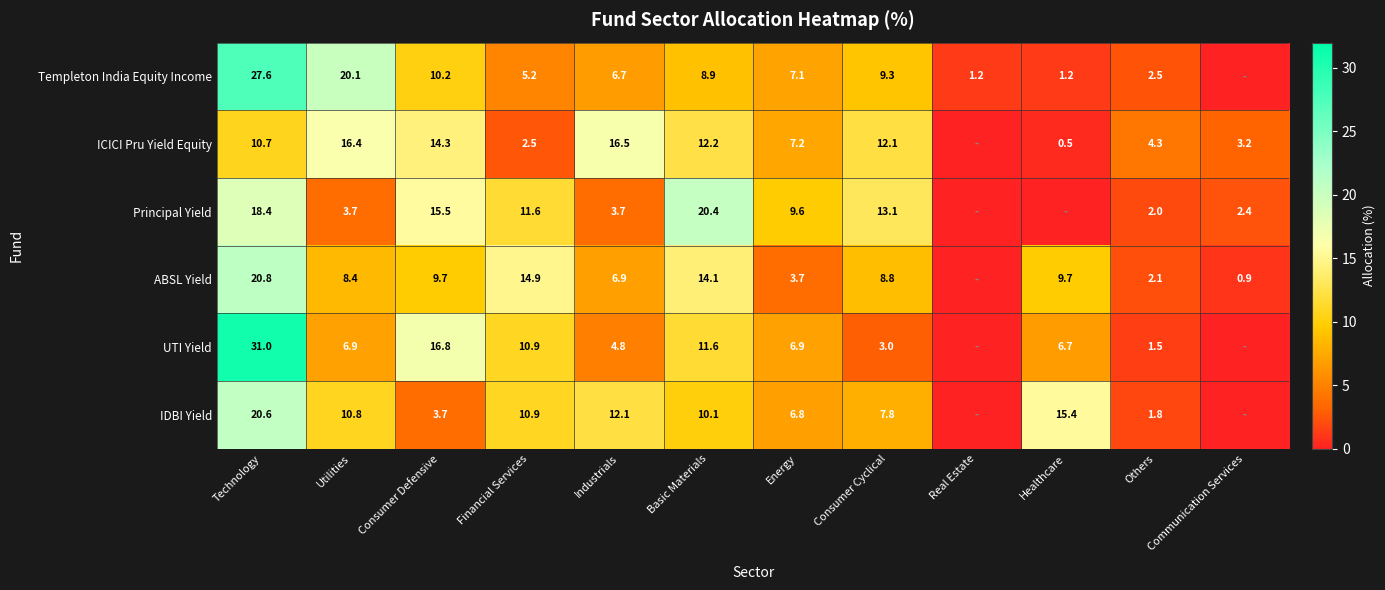

What is the spread (max minus min) of values at Technology?

20.3